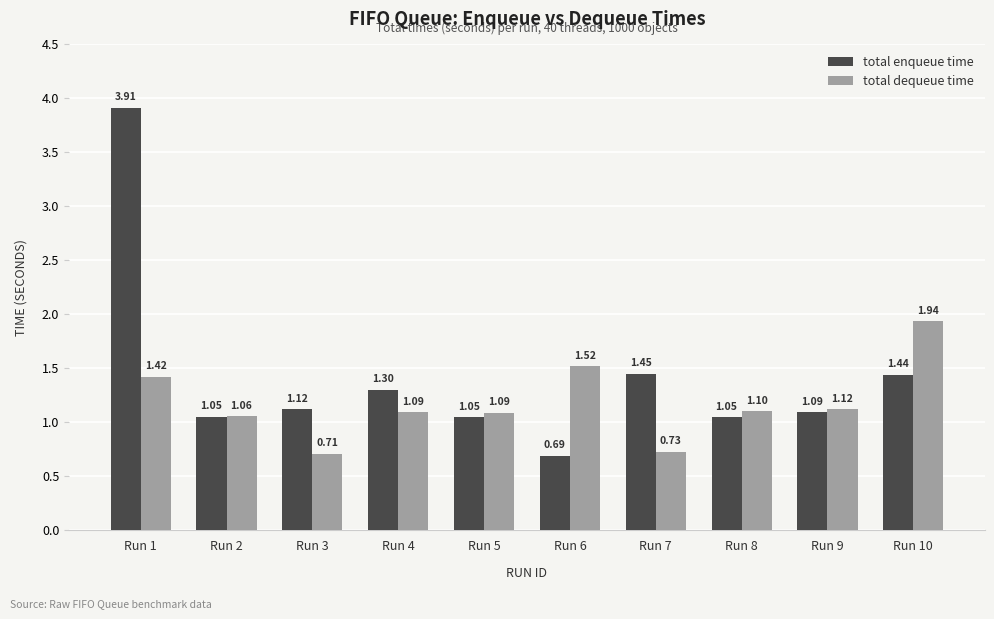

How many bars are there in each group?

2